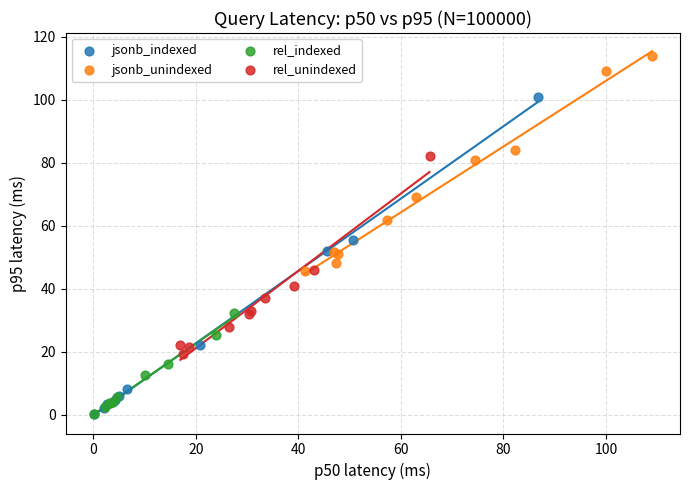

What are all the series names shown in the legend?

jsonb_indexed, jsonb_unindexed, rel_indexed, rel_unindexed